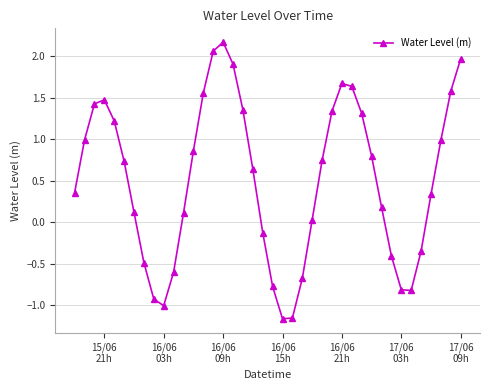

Is this an area chart (filled region under the line)?

No